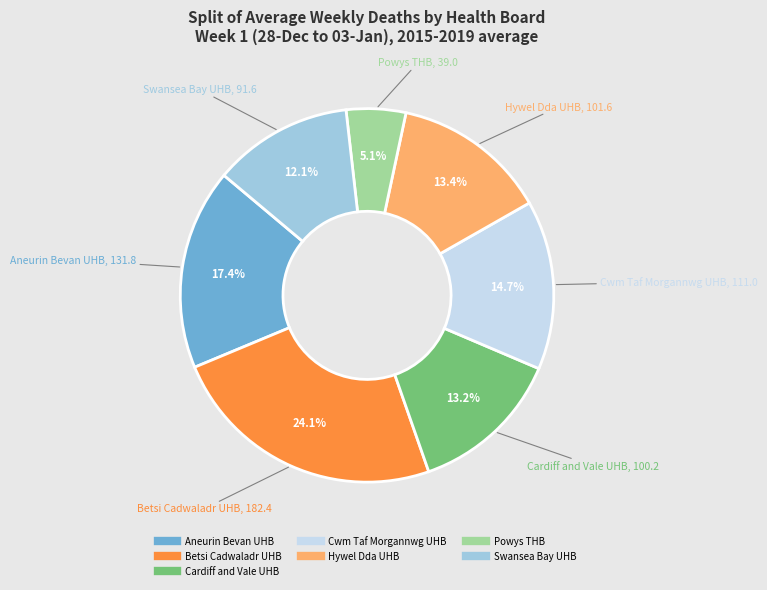

Which slice is the smallest?

Powys THB